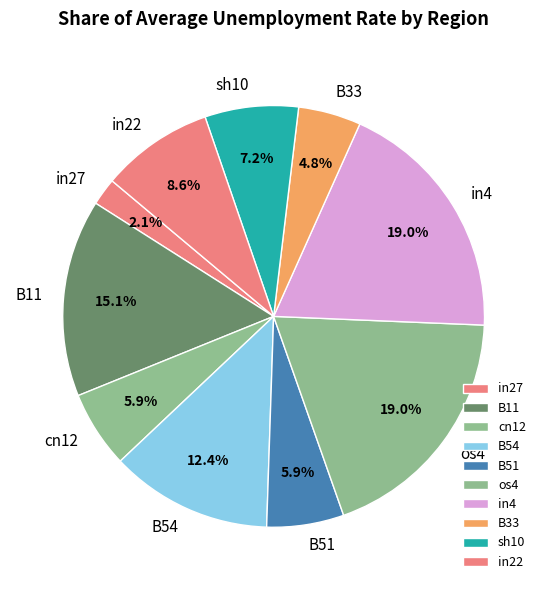

How many segments does this pie chart have?

10